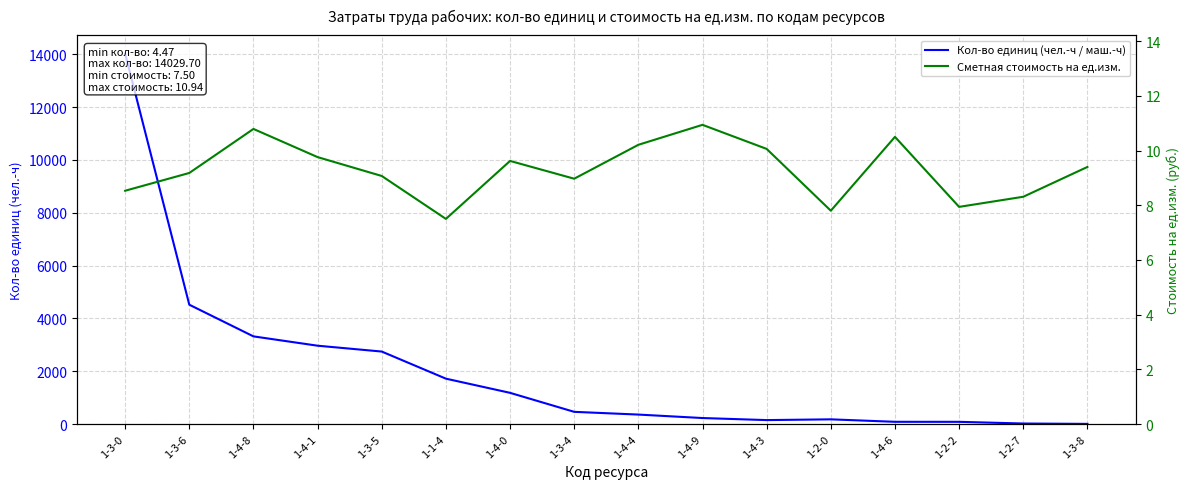

List the series in order of their peak value, lowest first.

Сметная стоимость на ед.изм., Кол-во единиц (чел.-ч / маш.-ч)